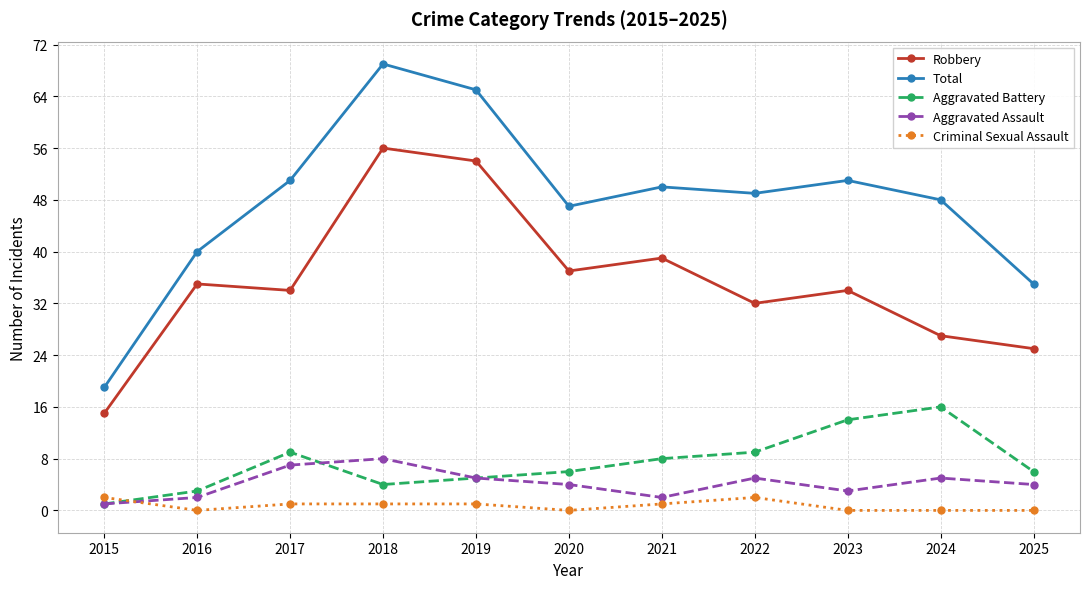

Reading right to left, list all the values displayed in this chart.

Robbery: 25	27	34	32	39	37	54	56	34	35	15
Total: 35	48	51	49	50	47	65	69	51	40	19
Aggravated Battery: 6	16	14	9	8	6	5	4	9	3	1
Aggravated Assault: 4	5	3	5	2	4	5	8	7	2	1
Criminal Sexual Assault: 0	0	0	2	1	0	1	1	1	0	2